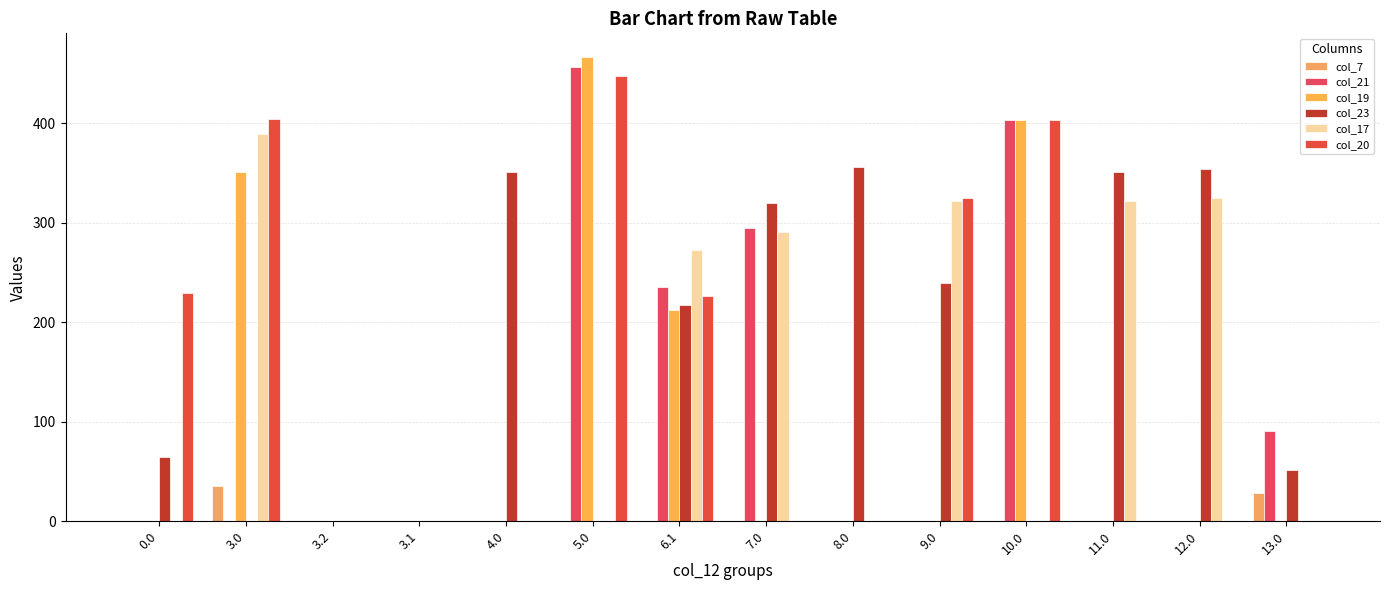

Between 3.0 and 6.1, which series saw the biggest shift?

col_21